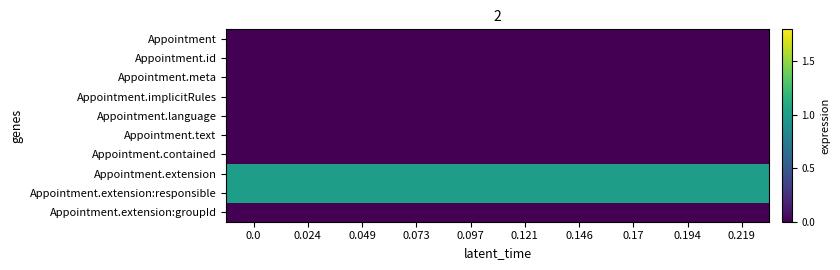

What is the spread (max minus min) of values at 0.024?

1